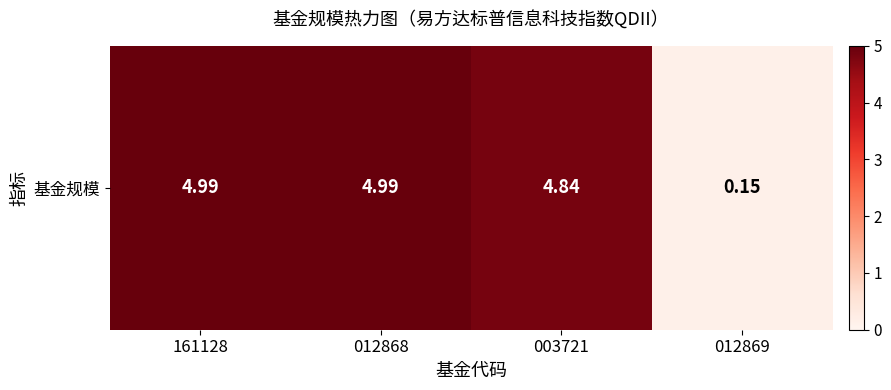

Is it true that the value at 012868 is 6.8?

False